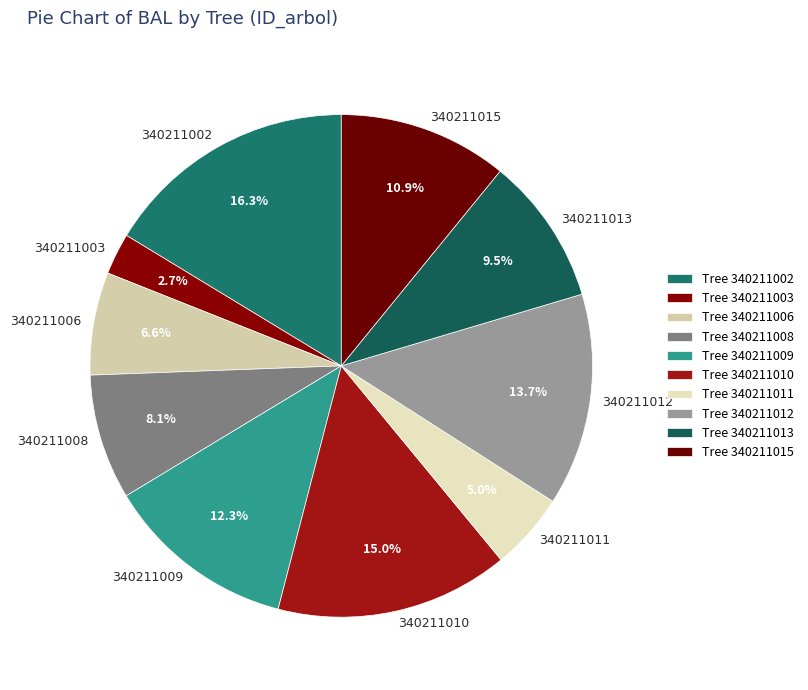

The 340211008 slice represents 1% of the pie. True or false?

False